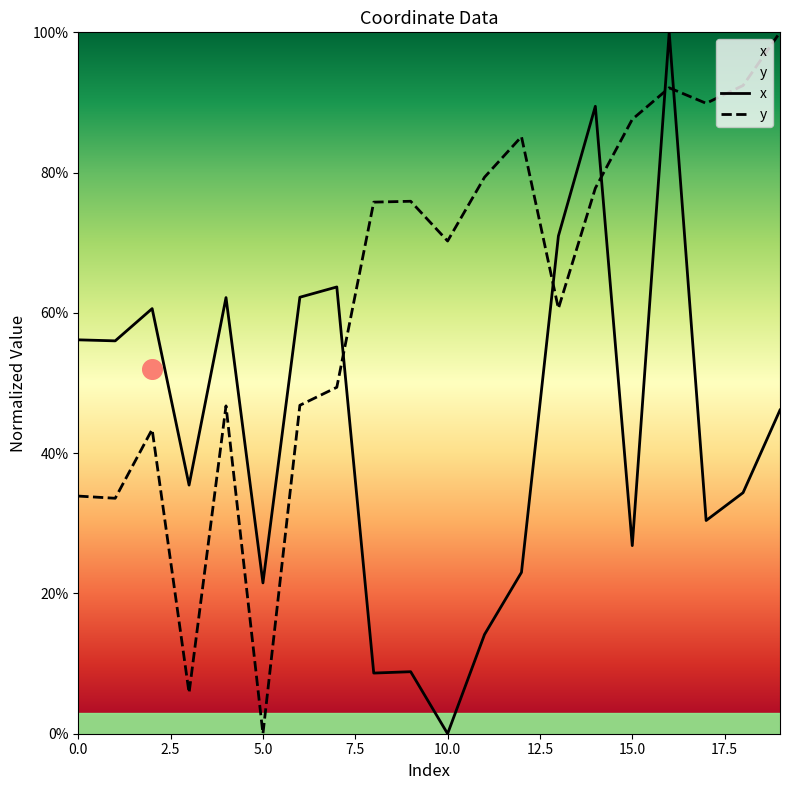

What are all the series names shown in the legend?

x, y